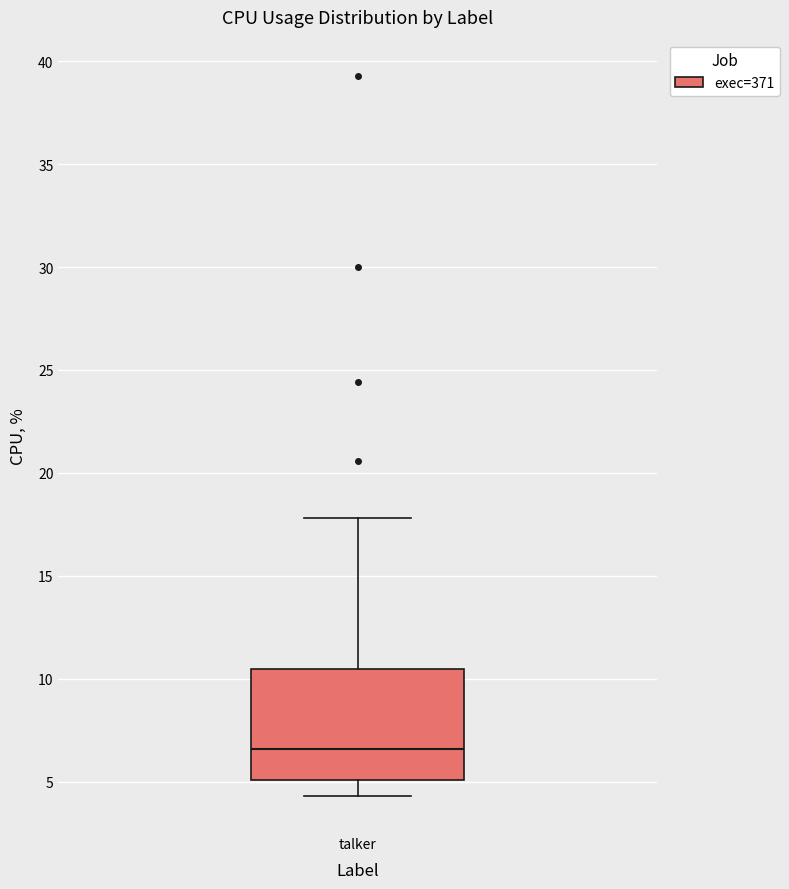

Read this box plot against the y-axis: the position of the median line, the range covered by the box, and the ends of both whiskers. The values are not printed on the chart, so give them approximately, as read against the axis.

median 6.5, box 5.0 to 10.5, whiskers 4.5 to 18.0